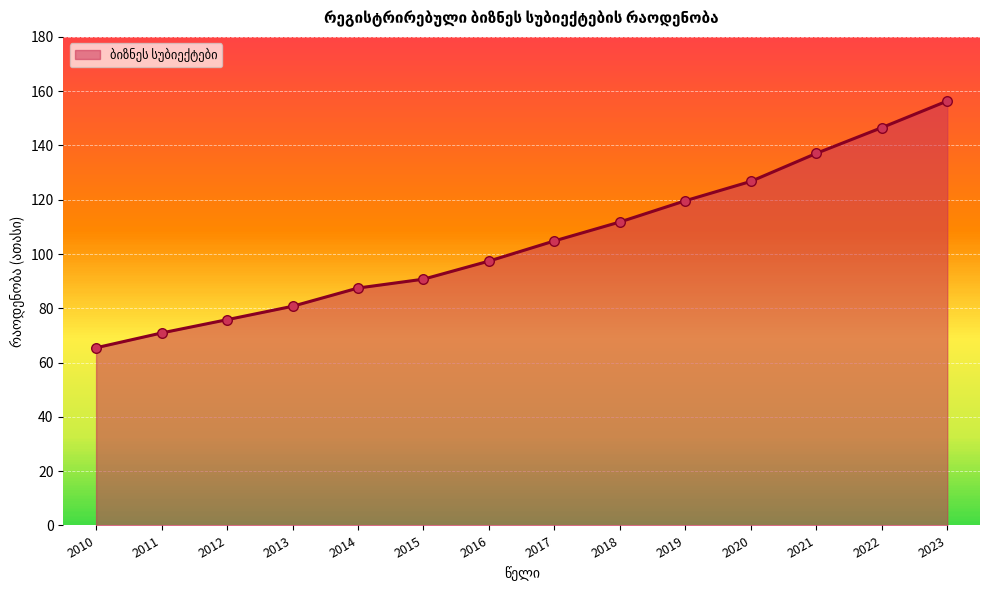

Approximately how many times larger is the value at 2014 compared to 2013?

1.1